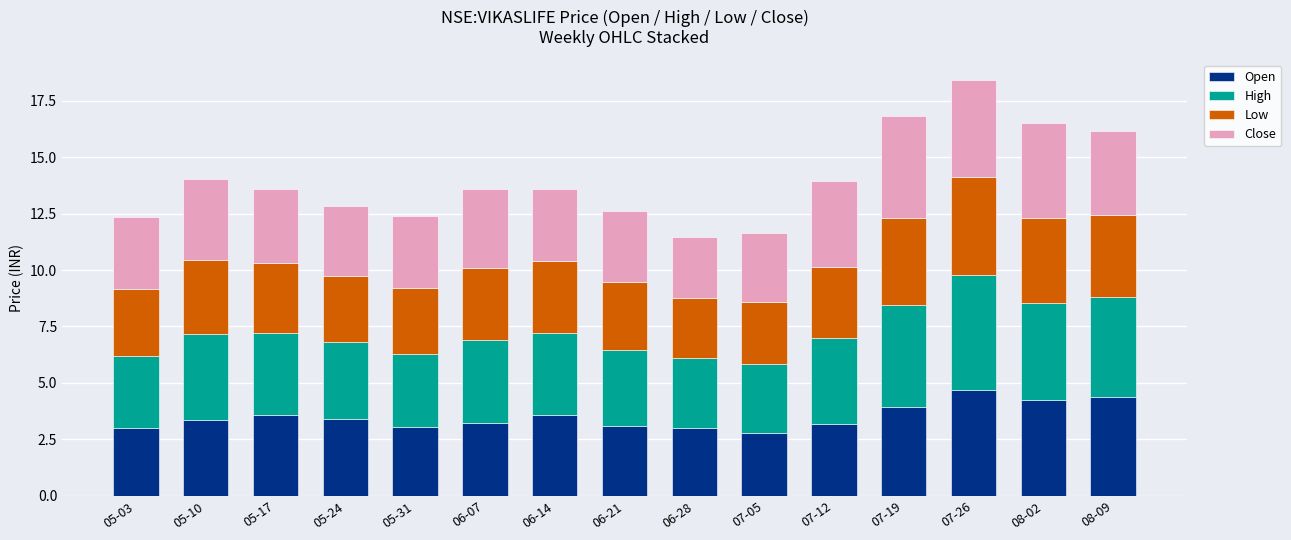

At which category is the sum across all series the highest?

07-26